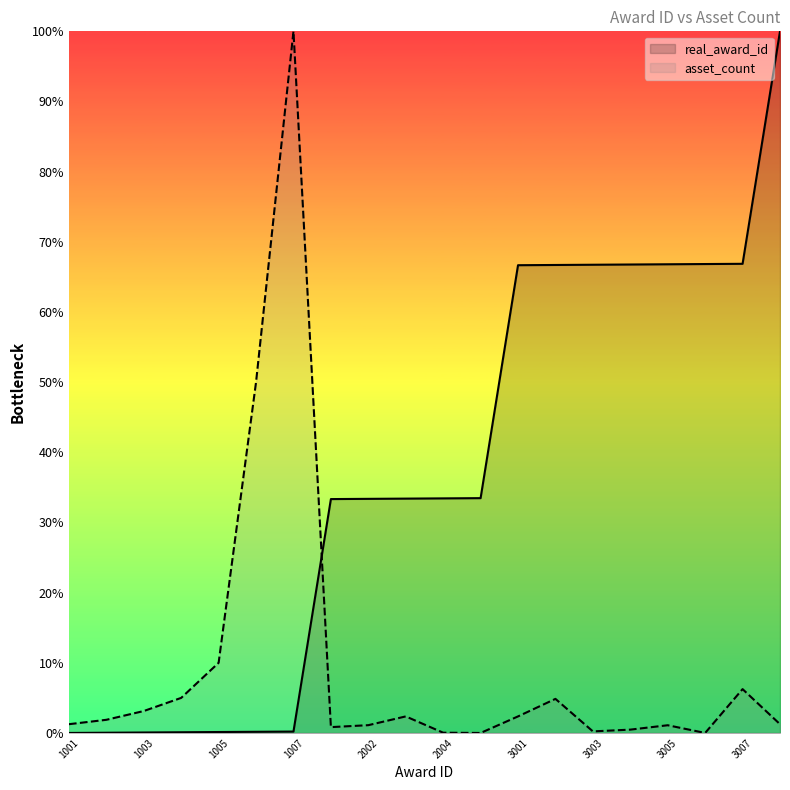

What is the difference between the second highest and second lowest values in the asset_count series?

50.0